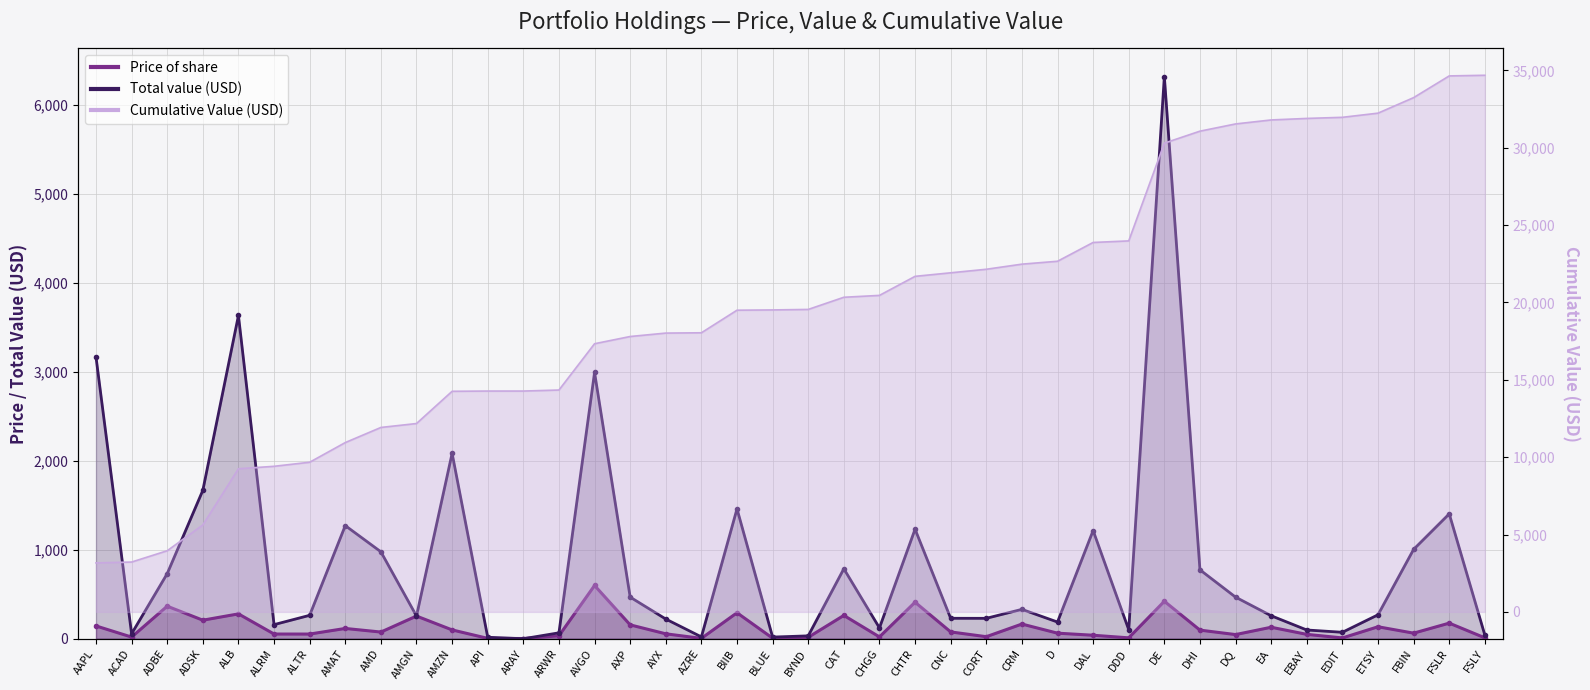

True or false: Cumulative (USD) and Price of share intersect in this chart.

False